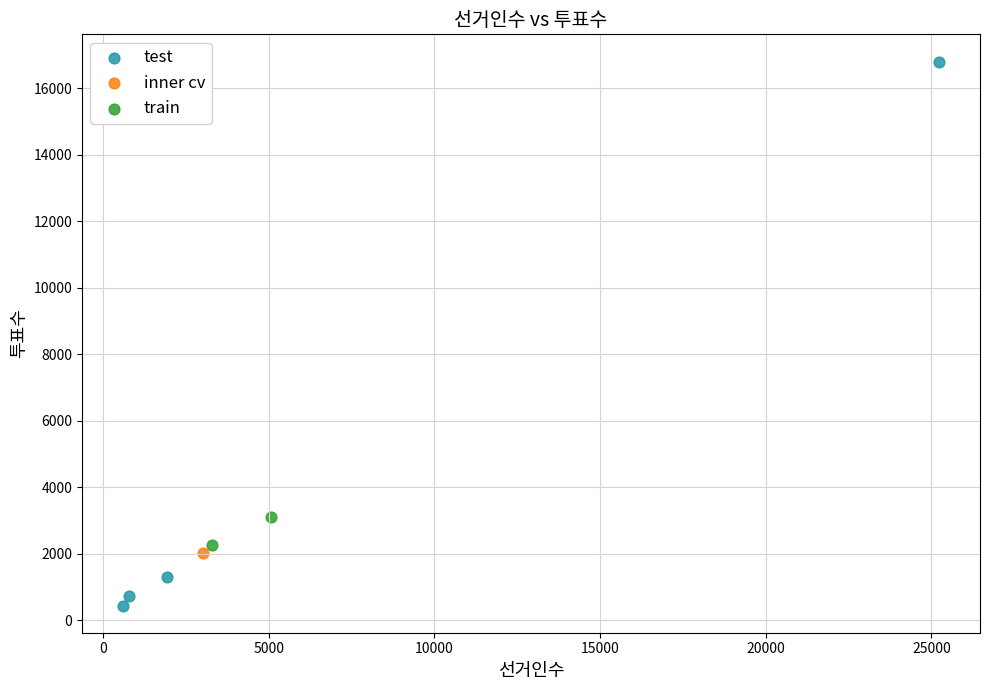

What are all the series names shown in the legend?

test, inner cv, train